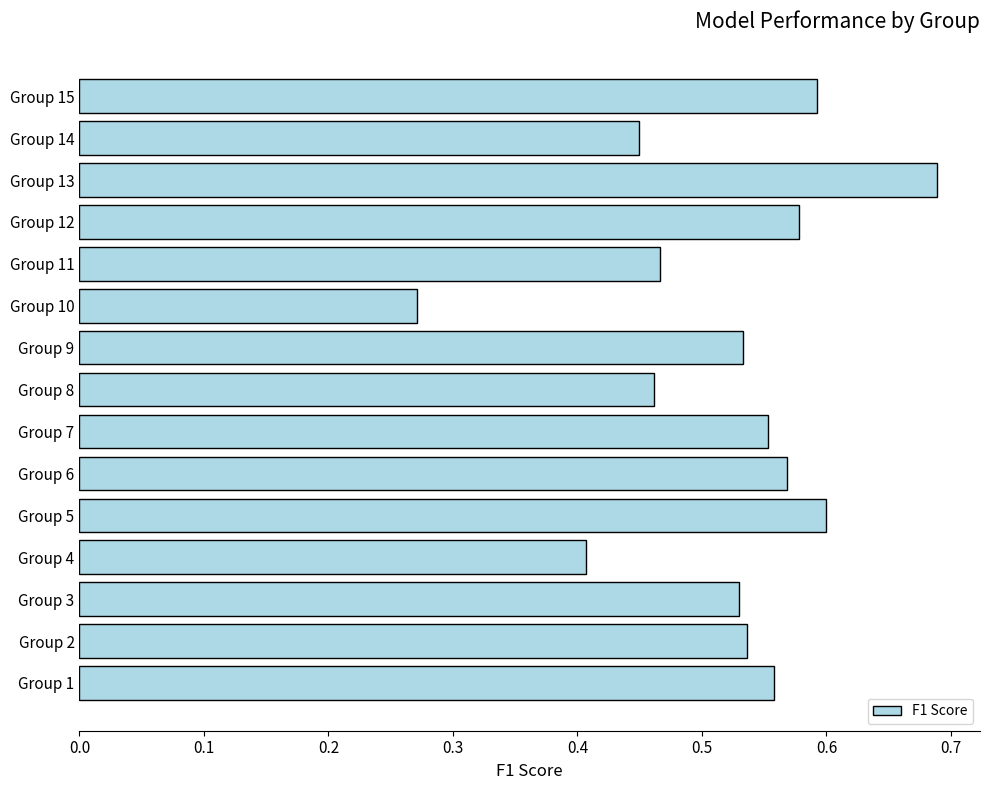

The chart shows a value of 0.6 at Group 6. True or false?

True